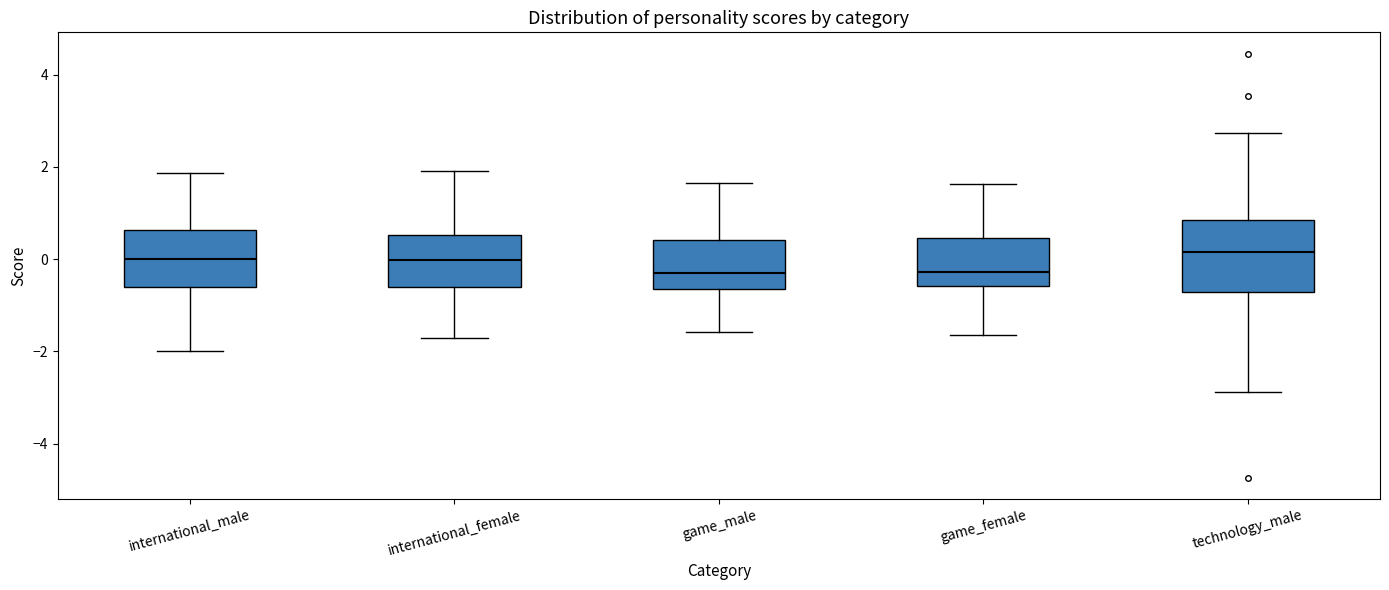

Reading left to right, read every box against the y-axis: the position of its median line, the range the box covers, and the ends of its whiskers. The values are not printed on the chart, so give them approximately, as read against the axis.

international_male: median 0.0, box -0.6 to 0.6, whiskers -2.0 to 1.8
international_female: median 0.0, box -0.6 to 0.6, whiskers -1.8 to 2.0
game_male: median -0.2, box -0.6 to 0.4, whiskers -1.6 to 1.6
game_female: median -0.2, box -0.6 to 0.4, whiskers -1.6 to 1.6
technology_male: median 0.2, box -0.8 to 0.8, whiskers -2.8 to 2.8